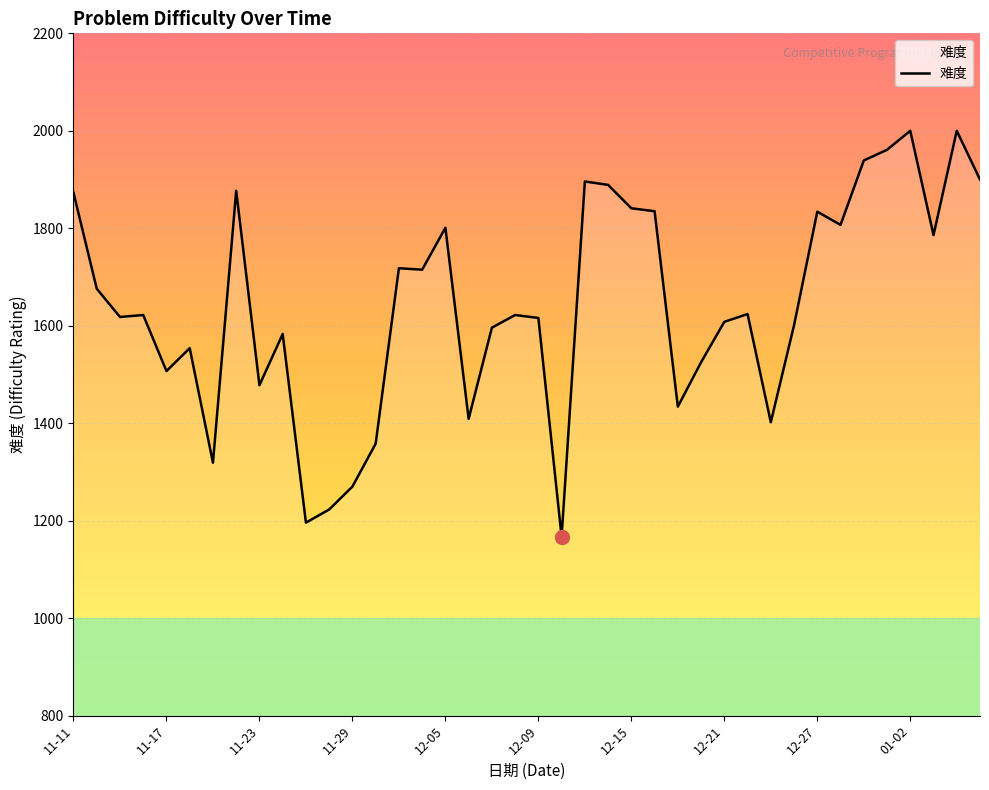

What is the greatest value displayed?

2000